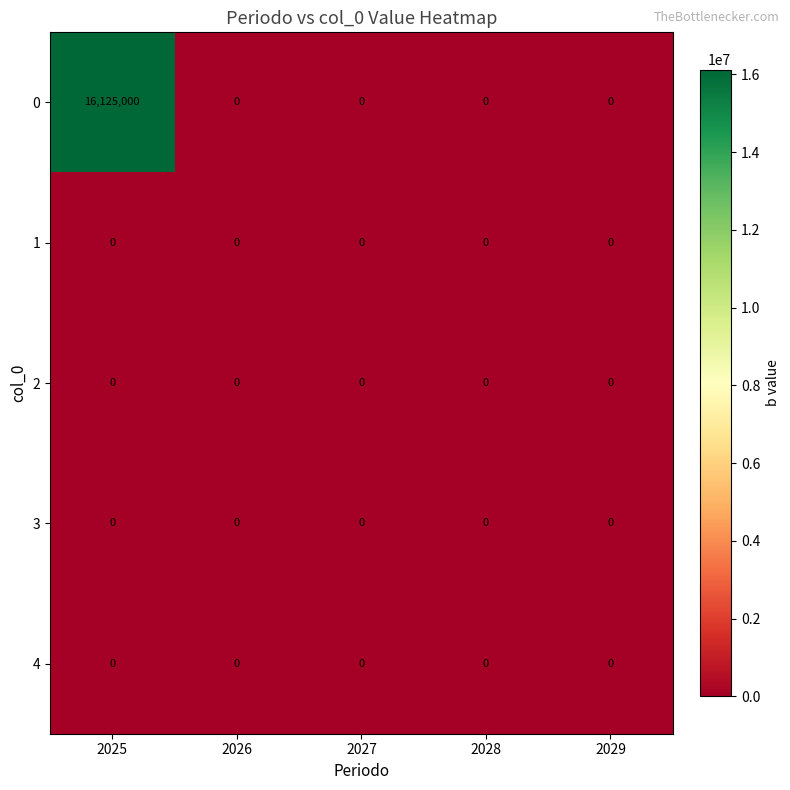

Reading right to left, list all the values displayed in this chart.

0: 2029=0	2028=0	2027=0	2026=0	2025=16125000
1: 2029=0	2028=0	2027=0	2026=0	2025=0
2: 2029=0	2028=0	2027=0	2026=0	2025=0
3: 2029=0	2028=0	2027=0	2026=0	2025=0
4: 2029=0	2028=0	2027=0	2026=0	2025=0